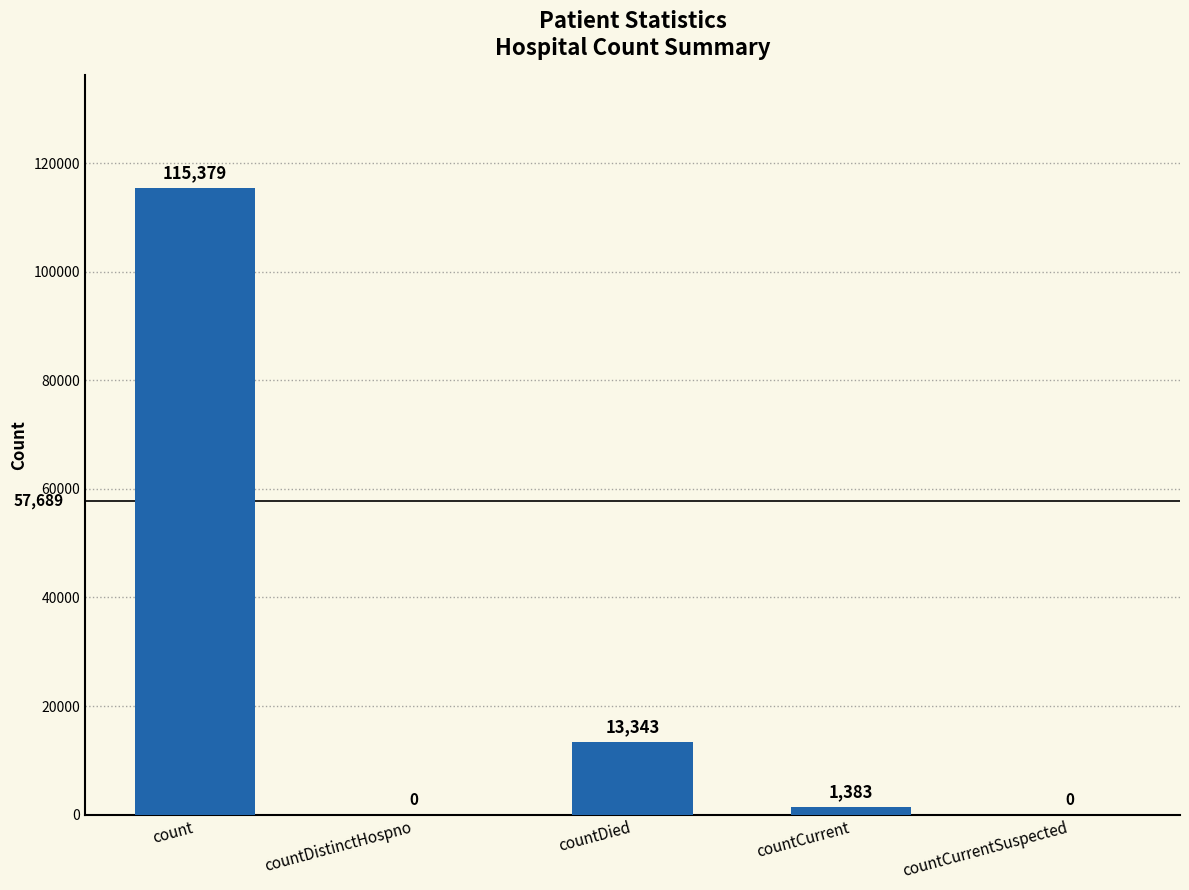

Where is the data nearest to the value 57689?

countDied